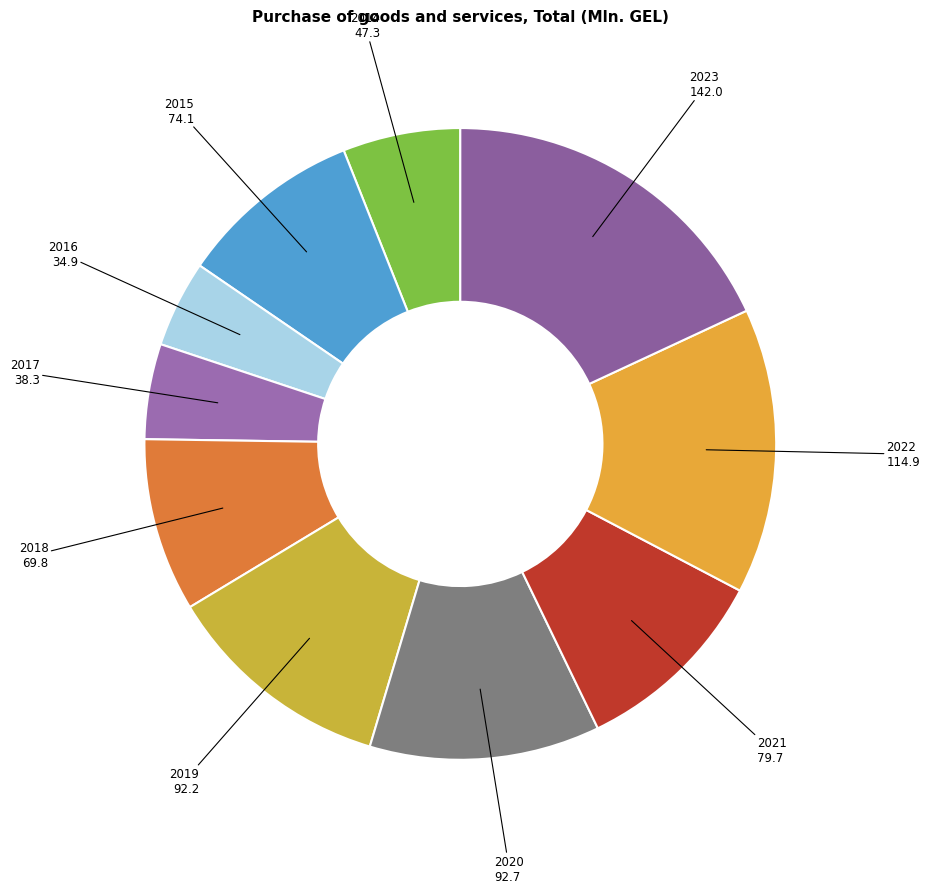

Count the number of slices in the pie.

10